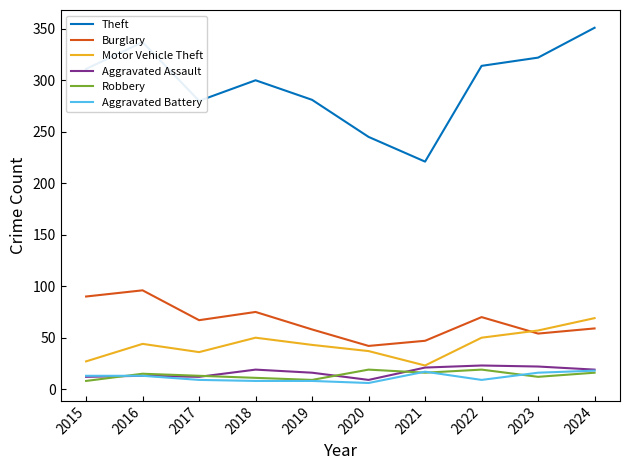

At which label does Burglary reach its minimum?

2020